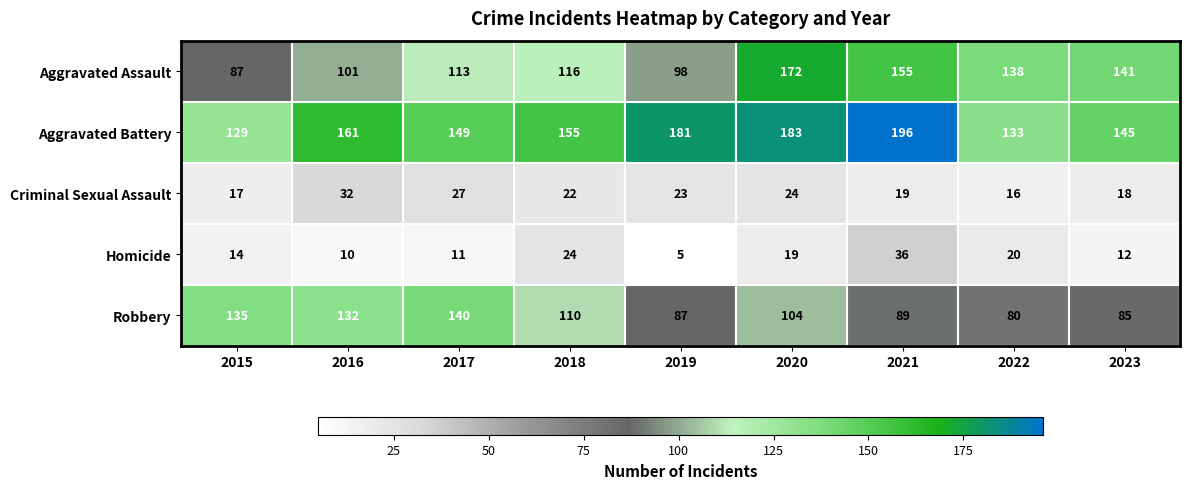

At how many categories does at least one series exceed 5?

9